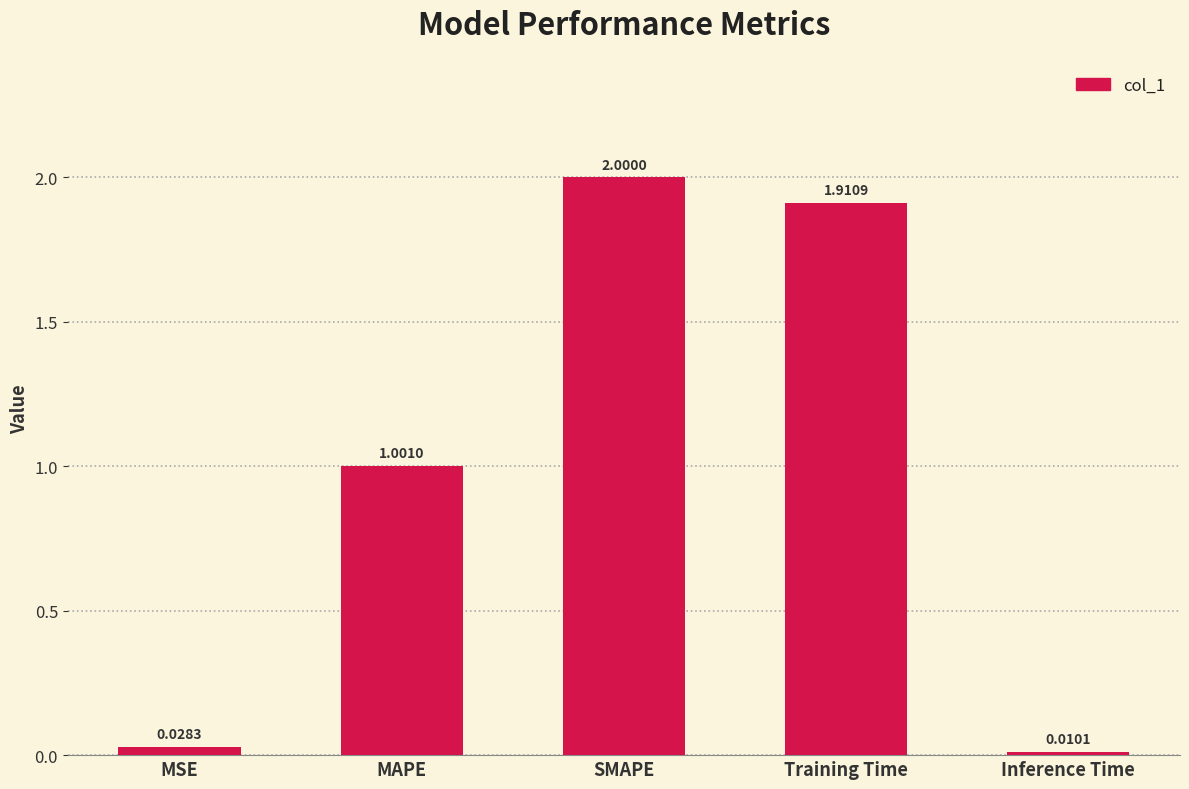

True or false: the data shows 3.3 at SMAPE.

False